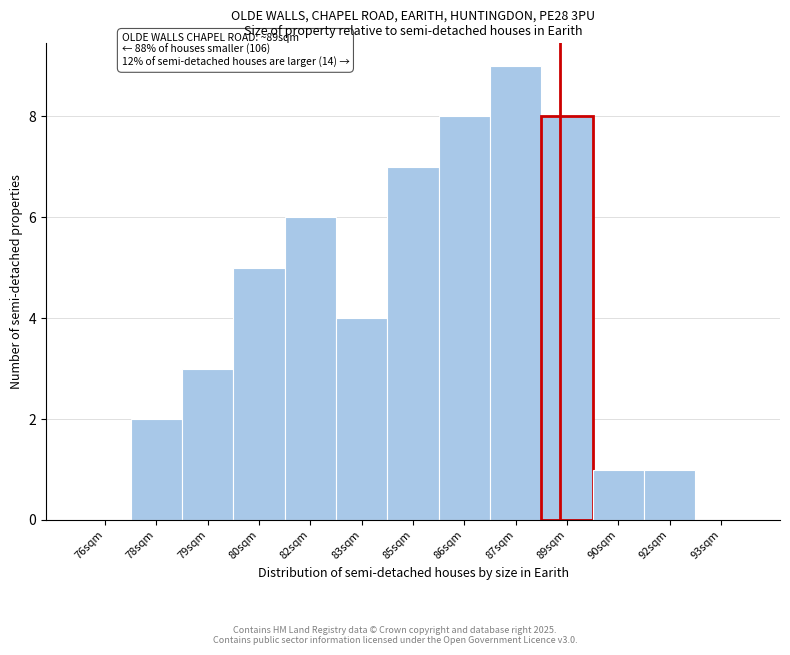

Reading left to right, list all the values displayed in this chart.

76sqm=0	78sqm=2	79sqm=3	80sqm=5	82sqm=6	83sqm=4	85sqm=7	86sqm=8	87sqm=9	89sqm=8	90sqm=1	92sqm=1	93sqm=0